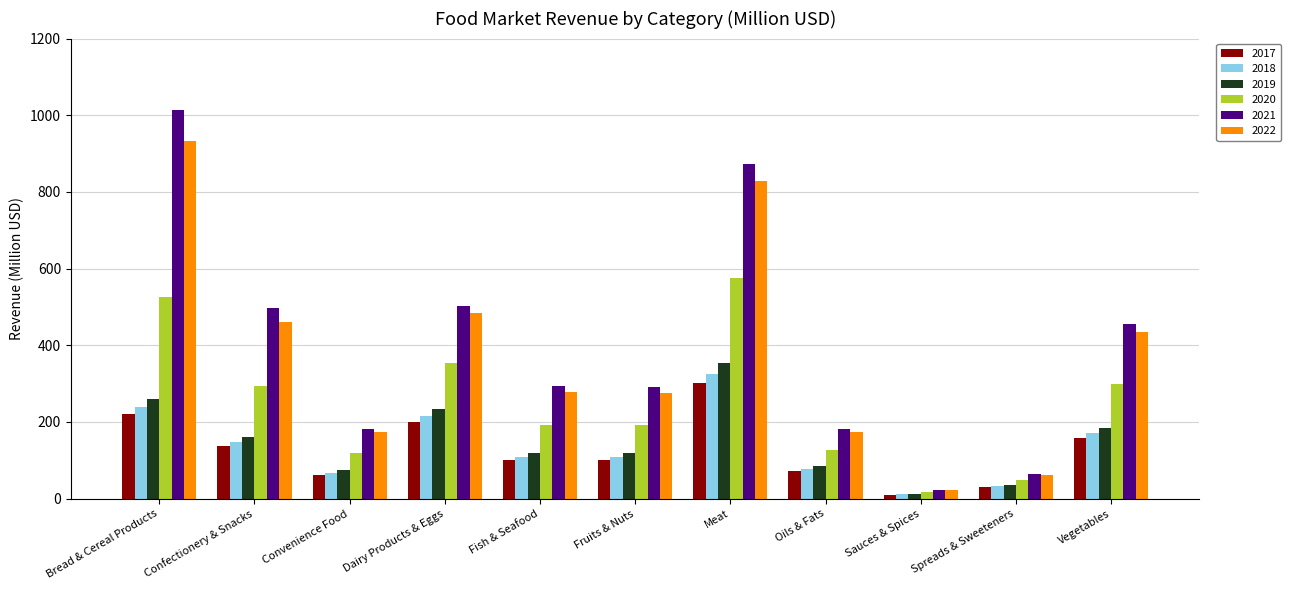

What position from the left is Bread & Cereal Products?

1